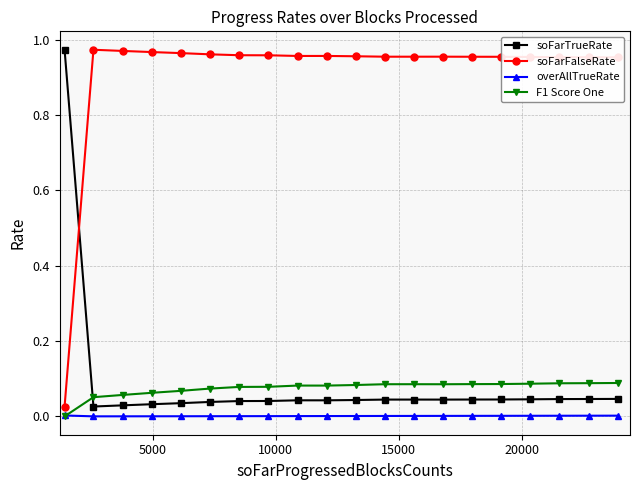

True or false: overAllTrueRate and soFarTrueRate cross at least once.

False